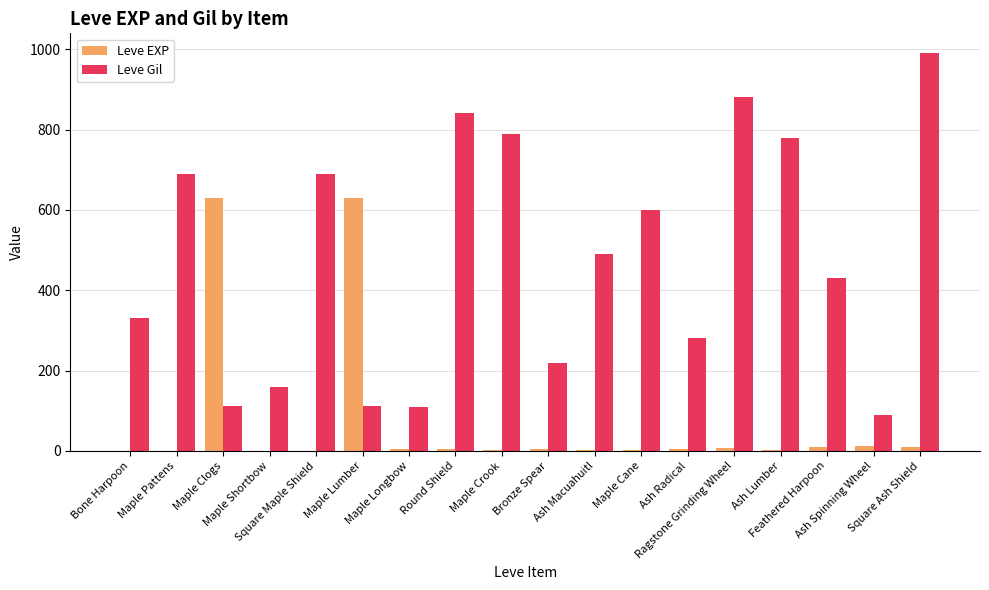

What is the maximum value shown in the chart?

990